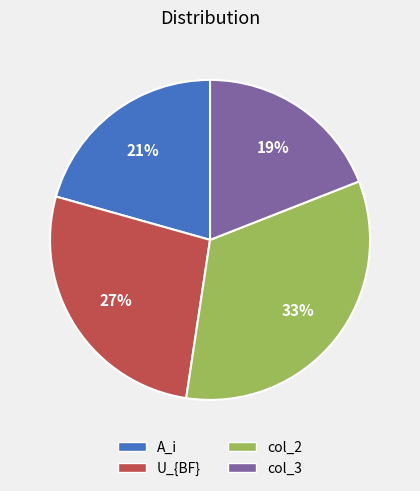

Is there a majority slice in this chart?

No